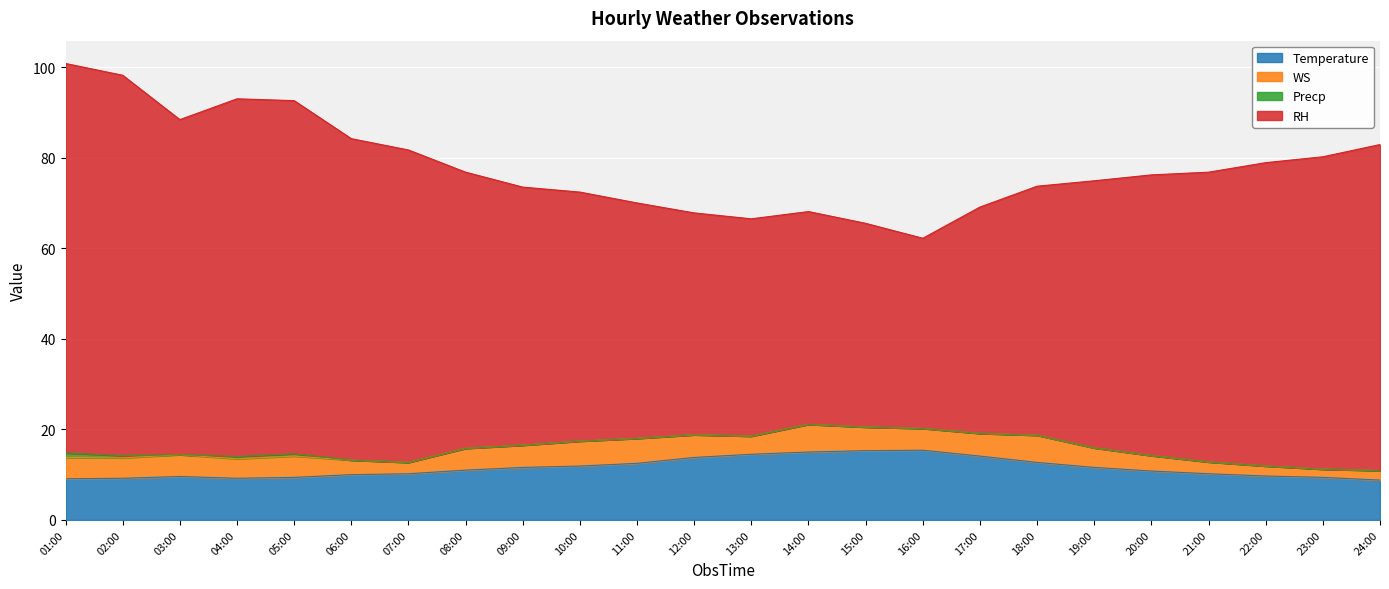

What position from the left is 06:00?

6